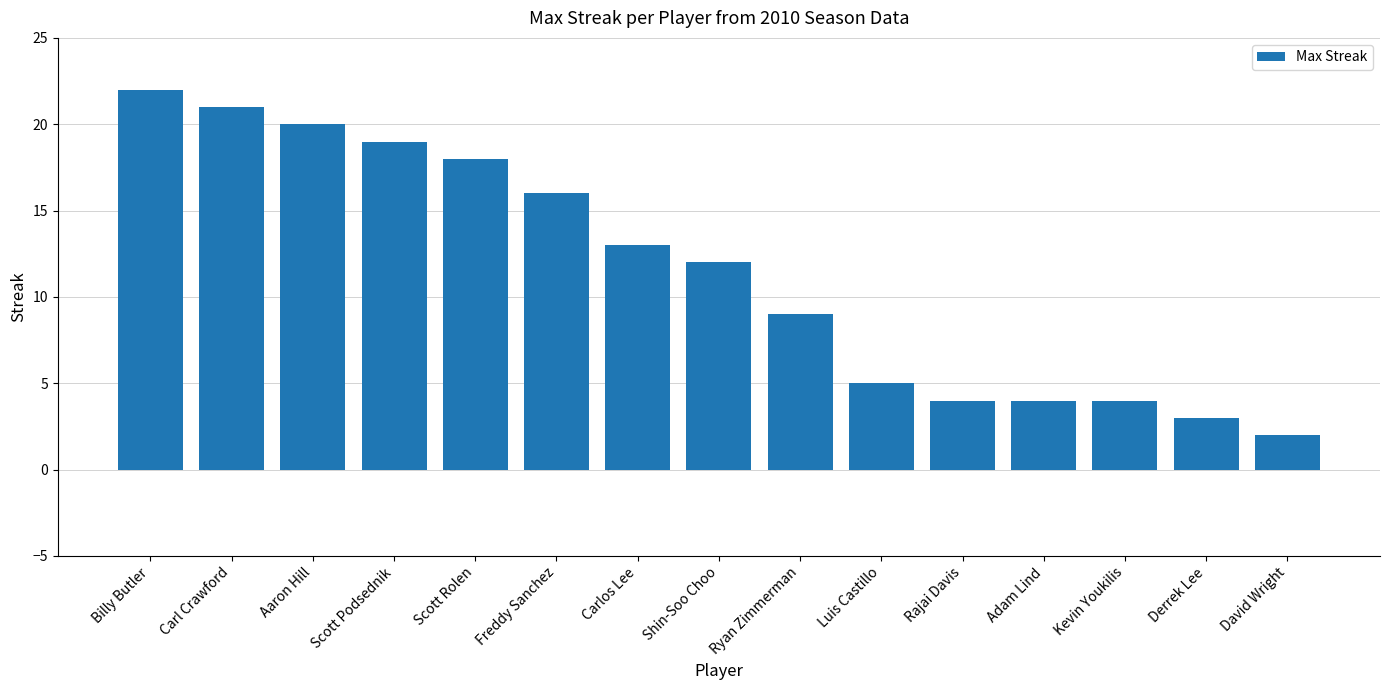

The chart shows a value of 32 at Aaron Hill. True or false?

False